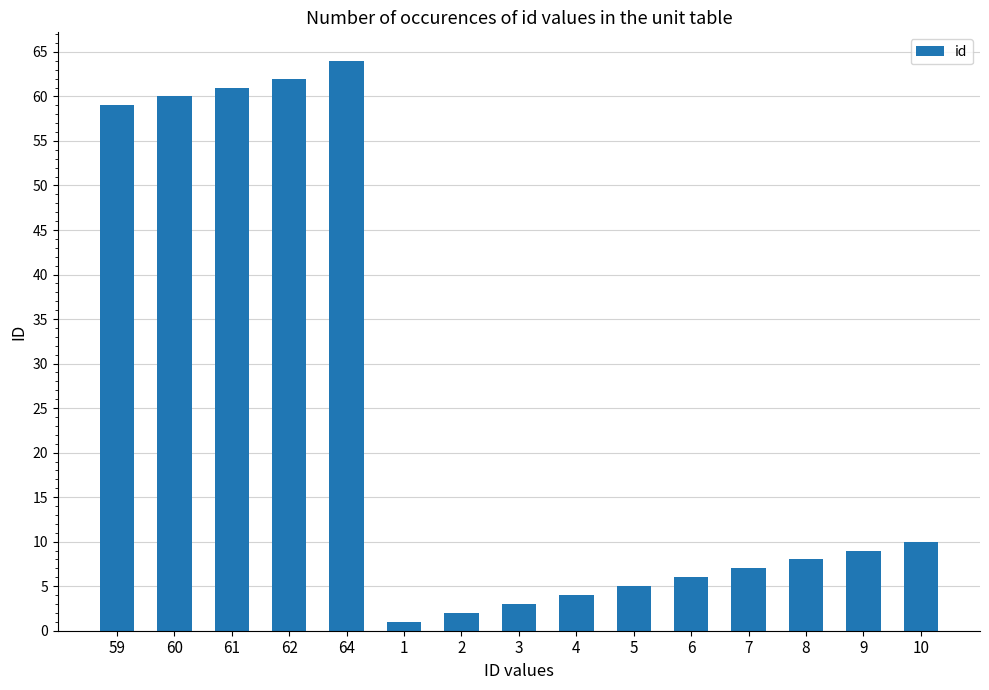

Does the chart contain stacked bars?

No